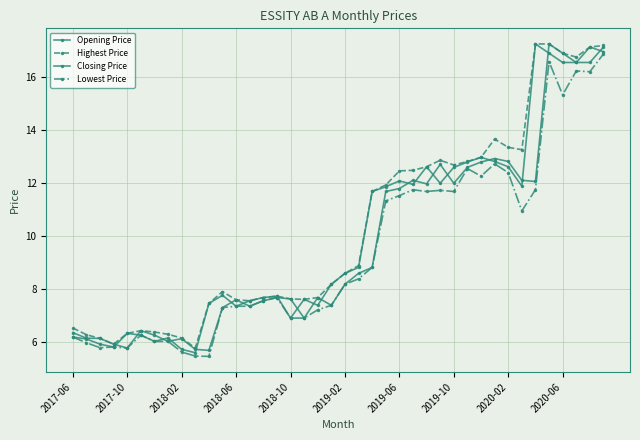

Which series has the largest range (max minus min)?

Closing Price